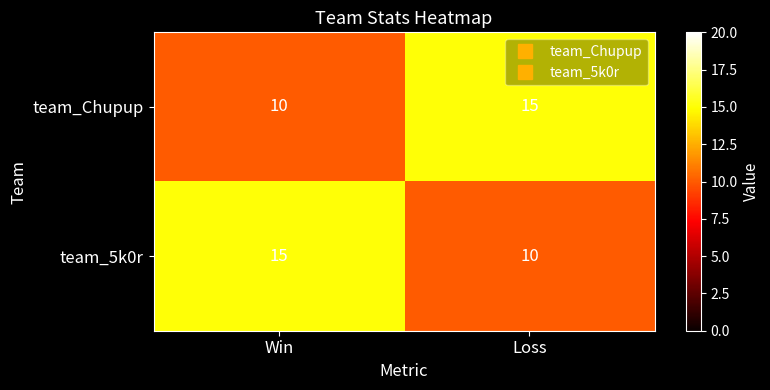

What is the sum of the team_5k0r values at Loss and Win?

25